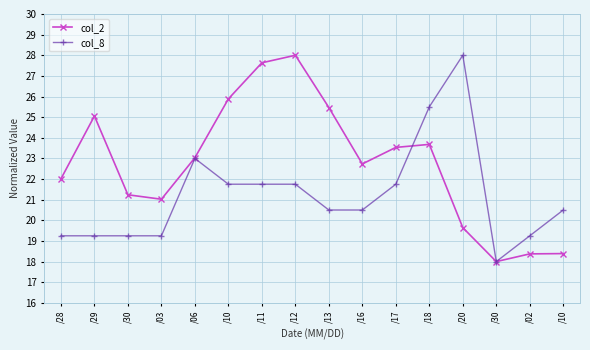

What is the difference between the maximum and minimum values in the col_8 series?

10.0